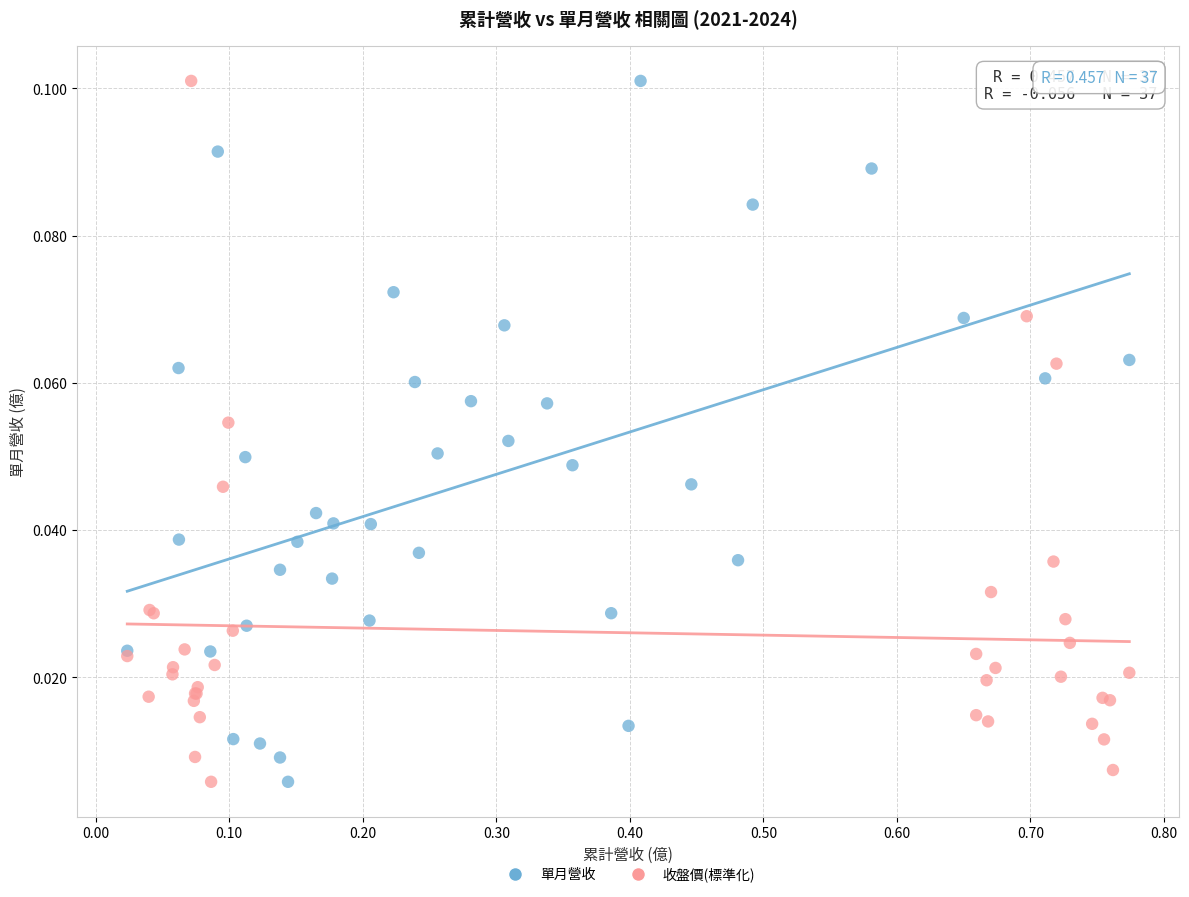

What are all the series names shown in the legend?

單月營收, 收盤價(標準化)